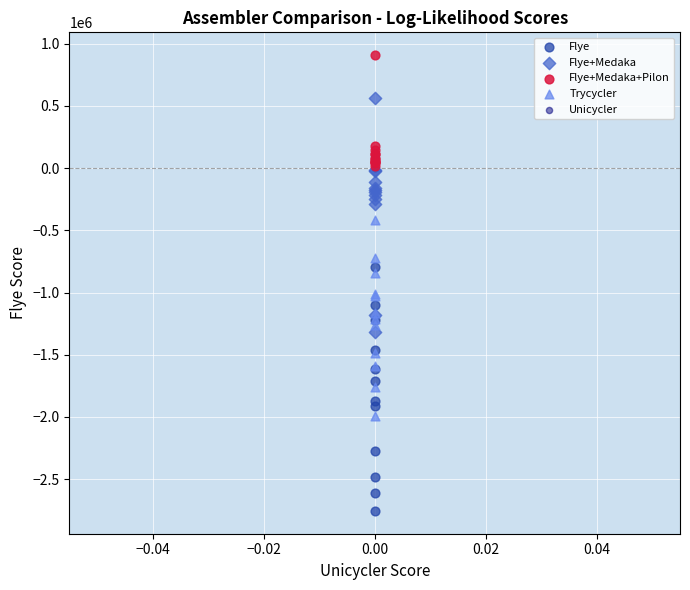

What are all the series names shown in the legend?

Flye, Flye+Medaka, Flye+Medaka+Pilon, Trycycler, Unicycler